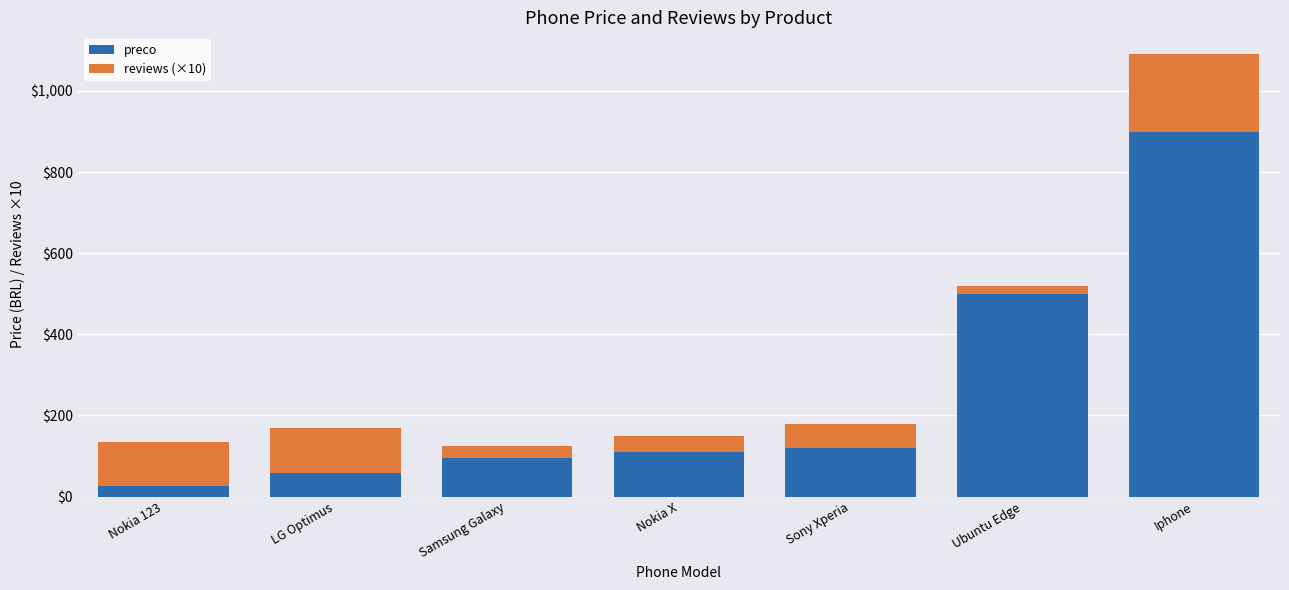

What is the sum of all preco values?

1805.9